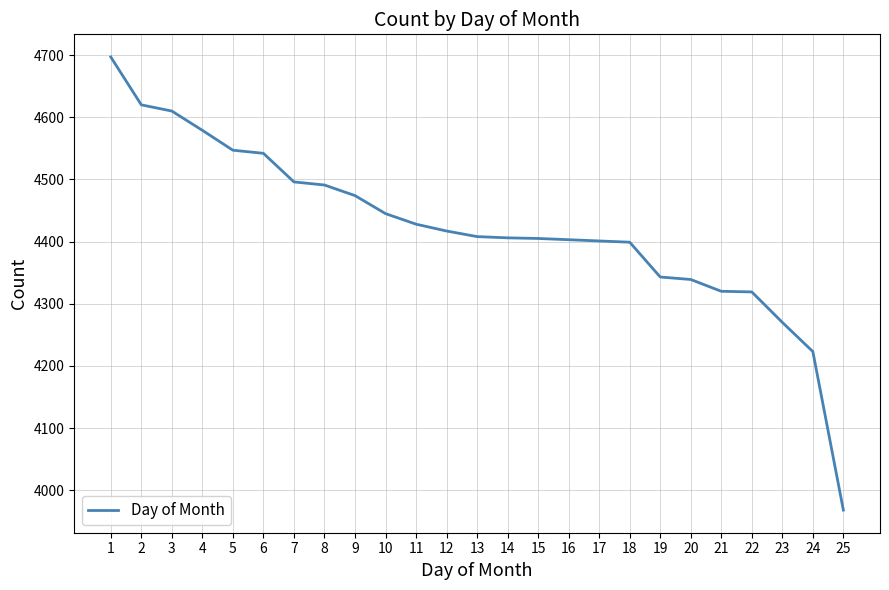

What is the difference between the values at 7 and 24?

273